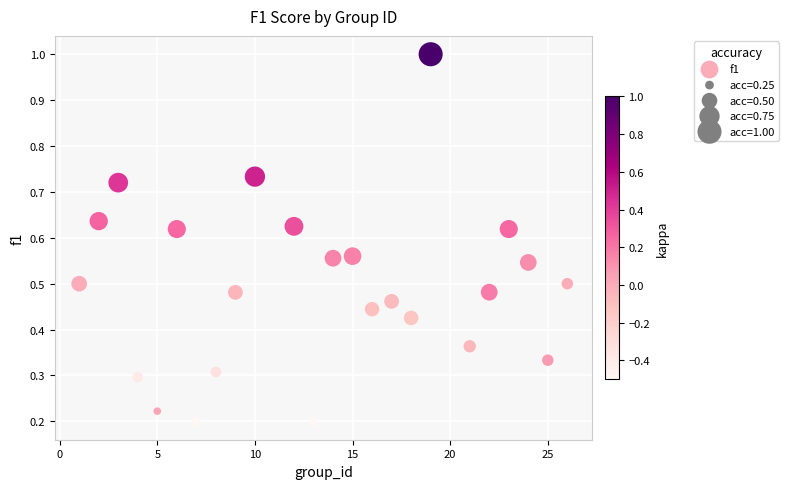

What is the range of X values (max minus min)?

25.0